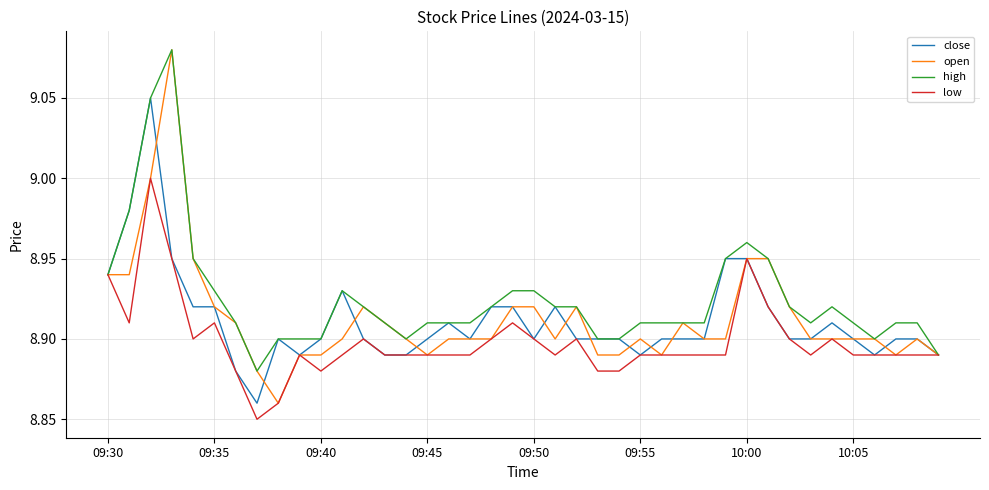

Which series has the widest spread of values?

open